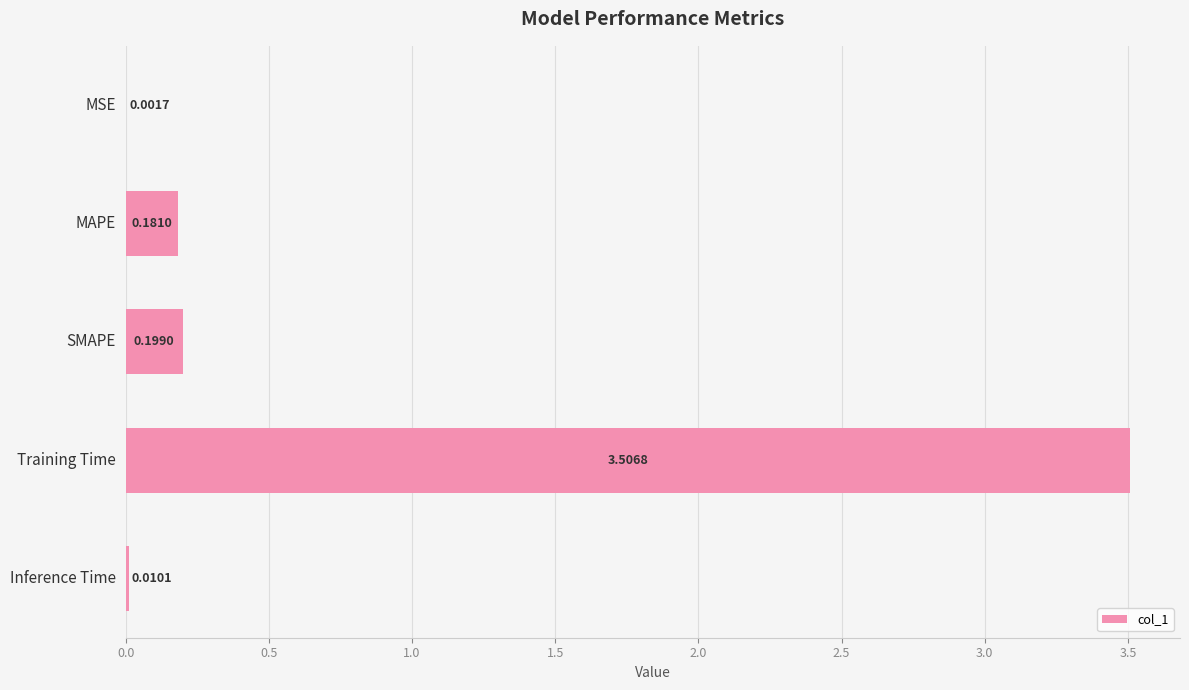

At which category does the chart reach its peak across all series?

Training Time